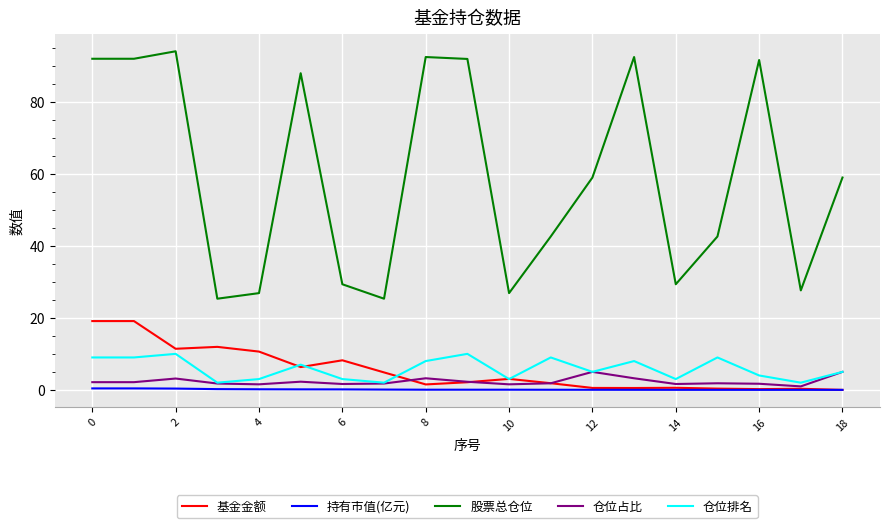

Rank the series by their maximum value, from highest to lowest.

股票总仓位, 基金金额, 仓位排名, 仓位占比, 持有市值(亿元)